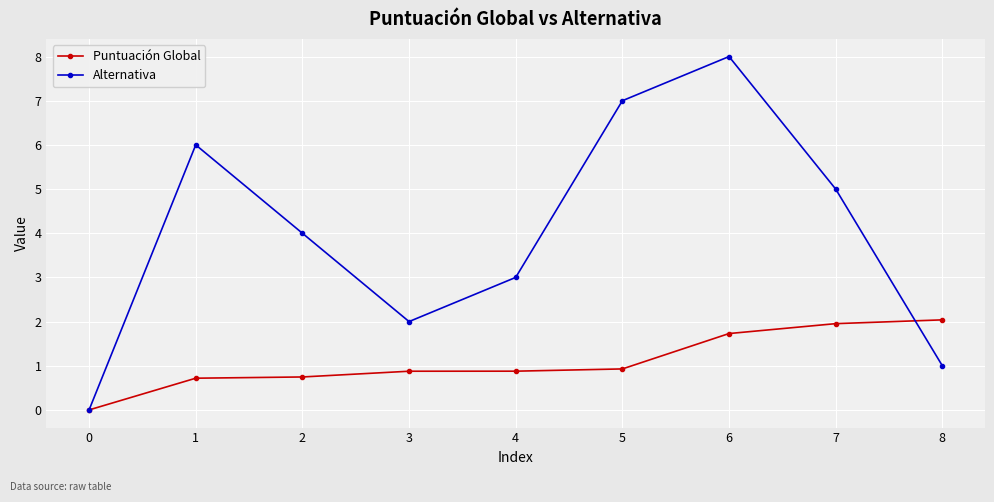

Count the number of categories in the chart.

9